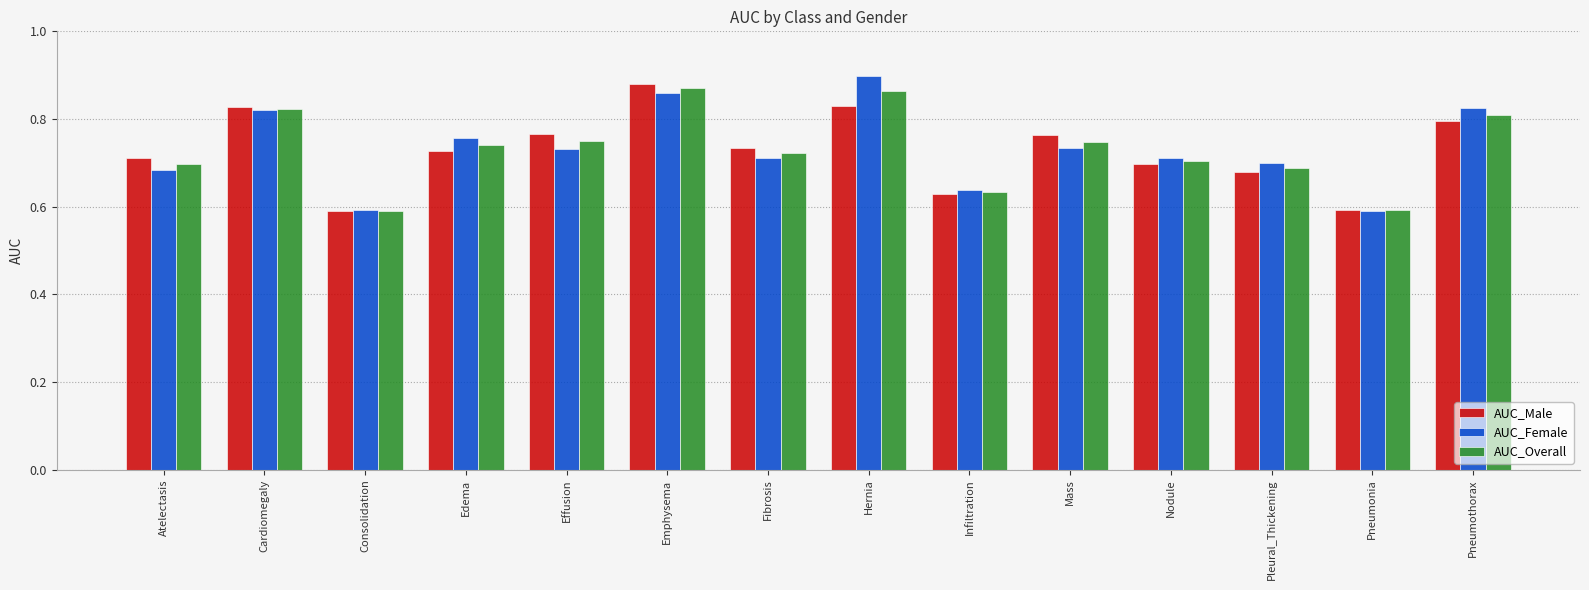

The AUC_Female series shows 0.4 at Atelectasis. True or false?

False